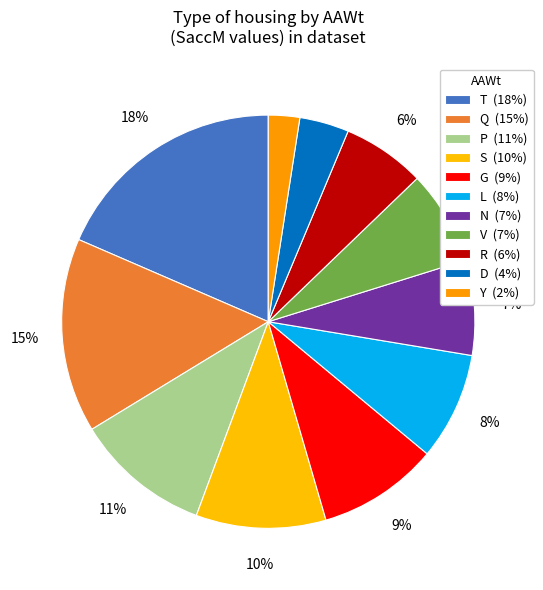

How many segments does this pie chart have?

11